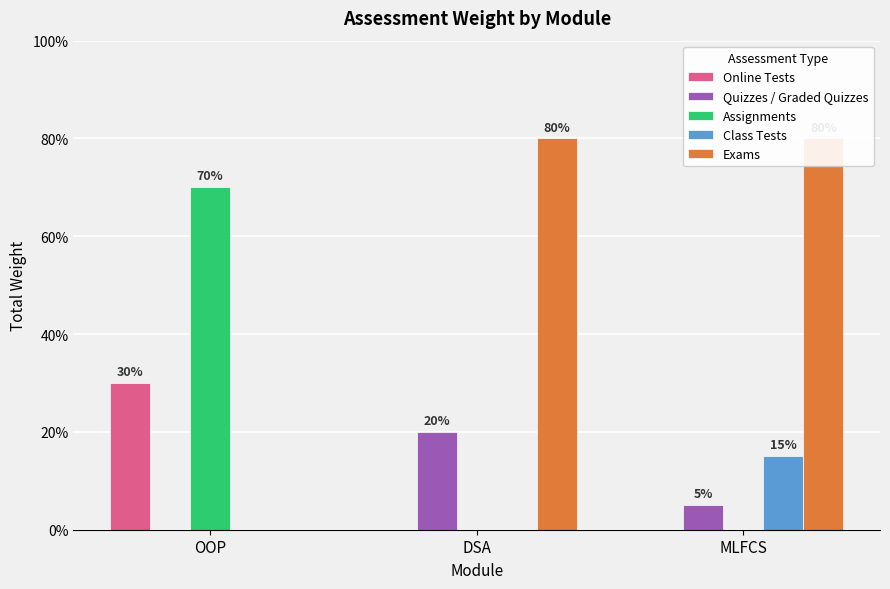

What is the label of the 1st bar from the left?

OOP